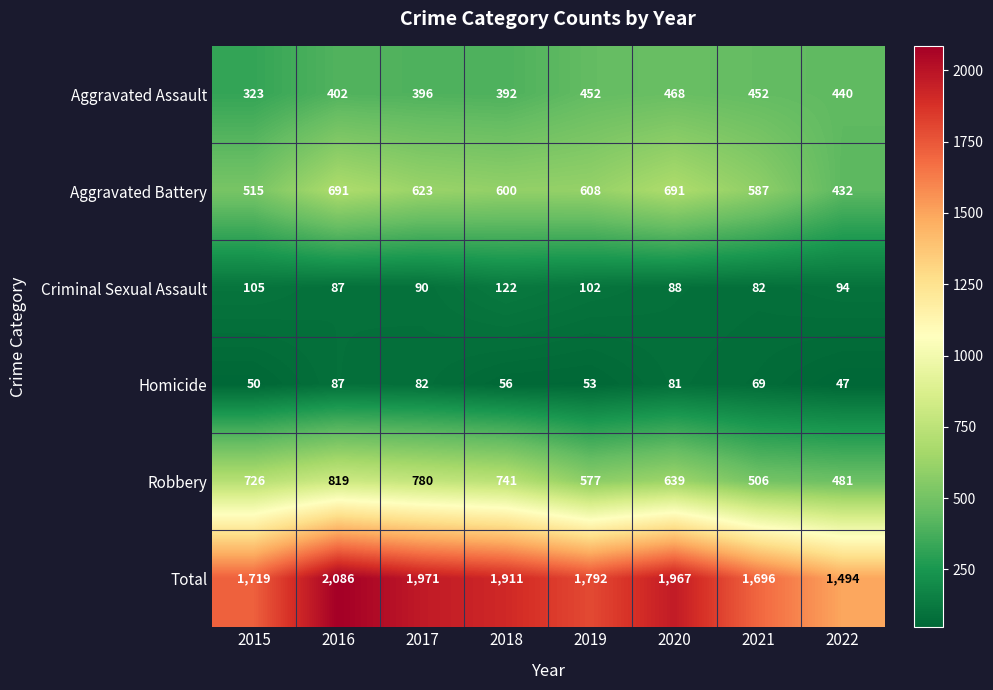

Rank the series by their maximum value, from highest to lowest.

Total, Robbery, Aggravated Battery, Aggravated Assault, Criminal Sexual Assault, Homicide